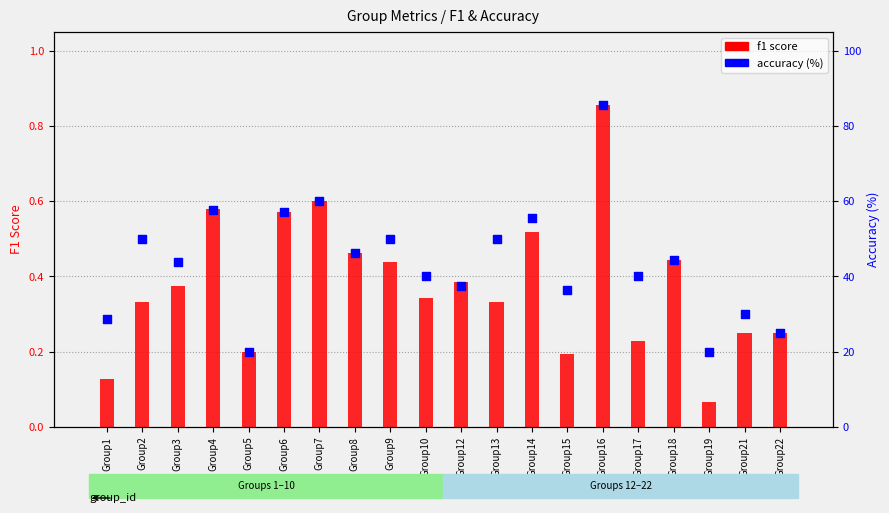

Which series has the largest total across all categories?

accuracy (%)